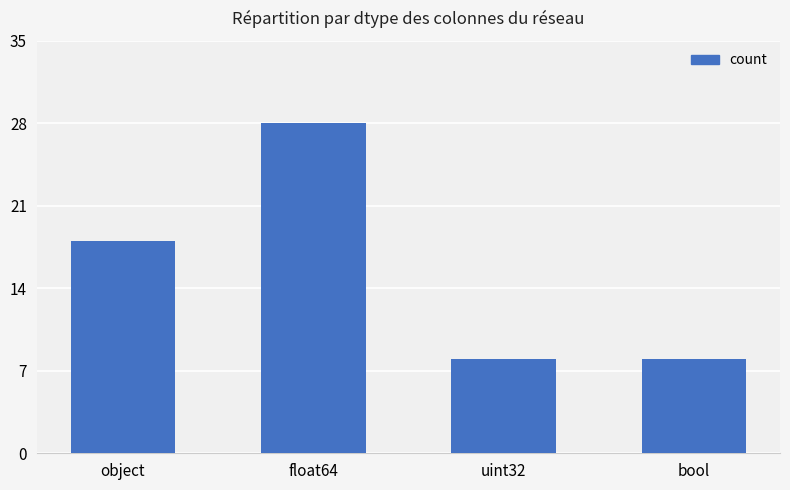

What is the smallest value displayed?

8